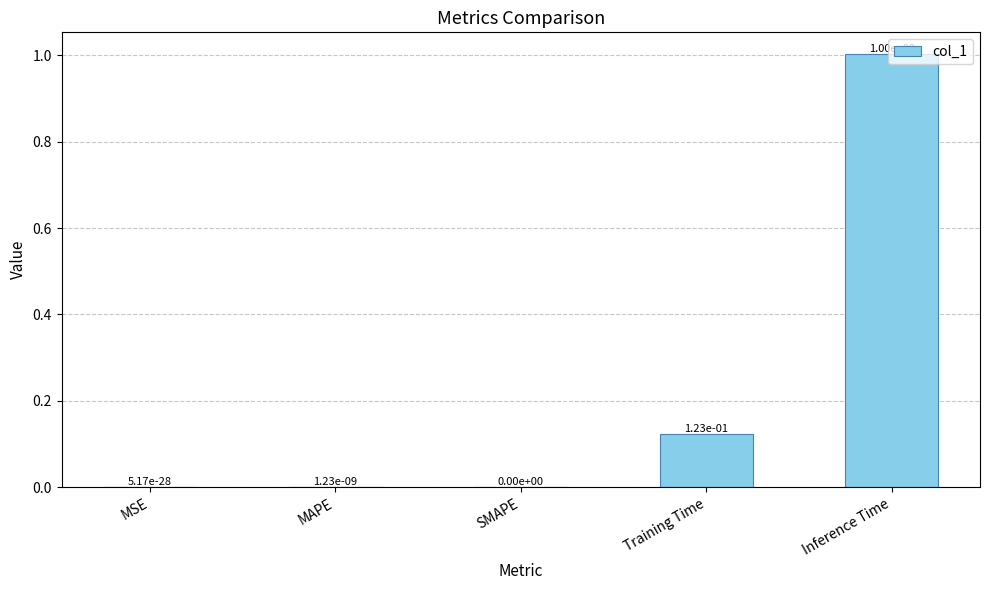

The chart shows a value of 0.2 at Training Time. True or false?

False